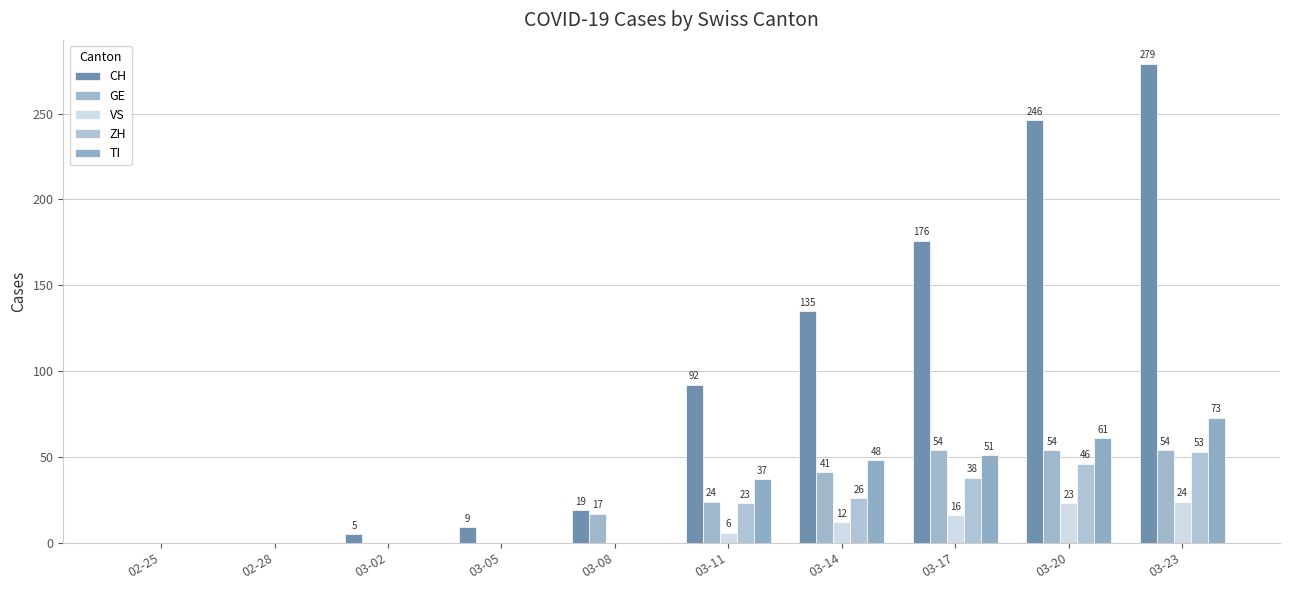

The value of TI at 03-14 is 48. True or false?

True